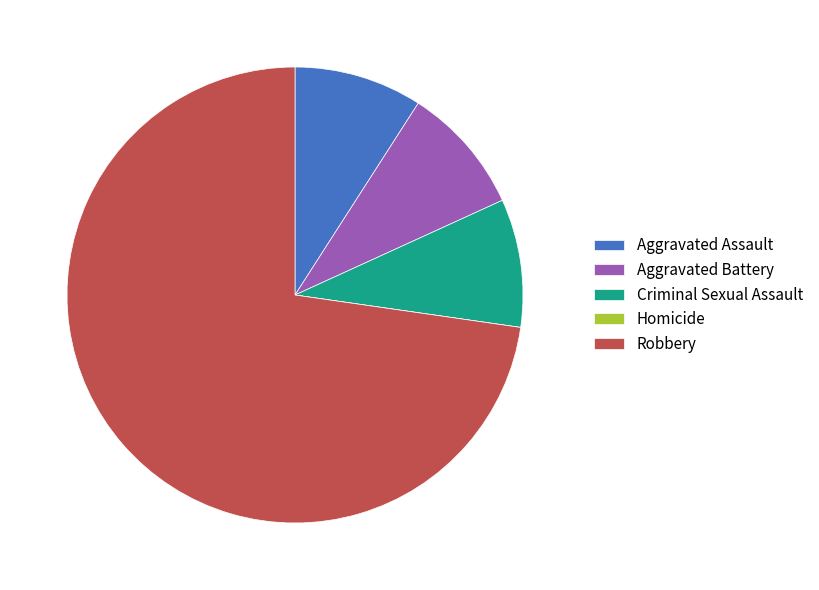

The Aggravated Assault slice represents 1% of the pie. True or false?

False